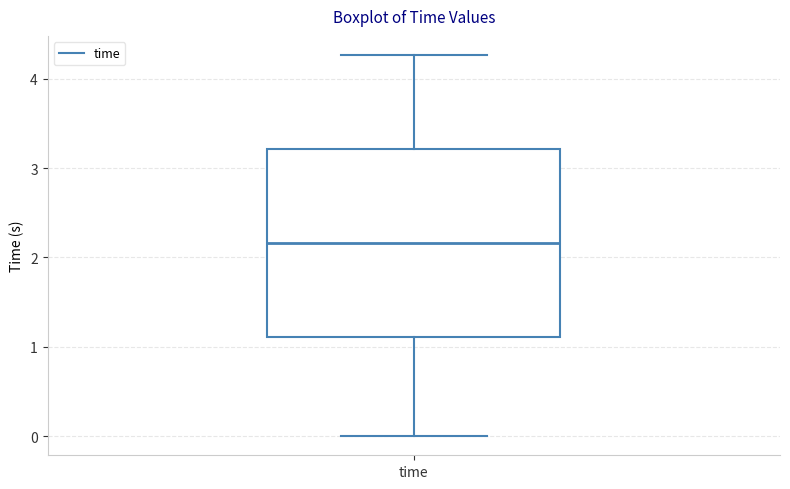

Read this box plot against the y-axis: the position of the median line, the range covered by the box, and the ends of both whiskers. The values are not printed on the chart, so give them approximately, as read against the axis.

median 2.2, box 1.1 to 3.2, whiskers 0.0 to 4.3